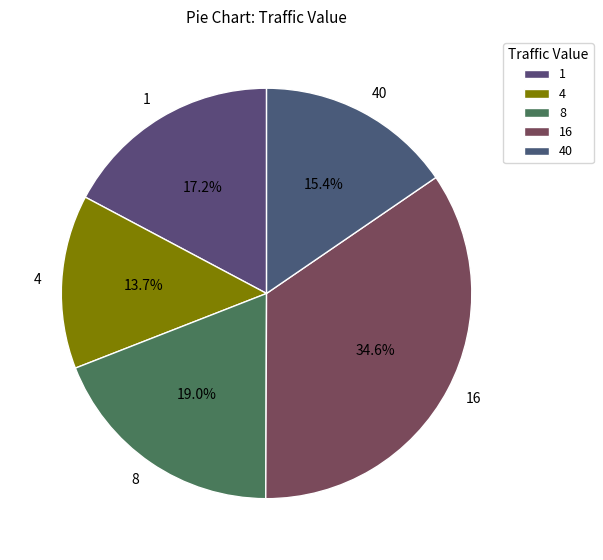

Between 40 and 1, which is larger?

1